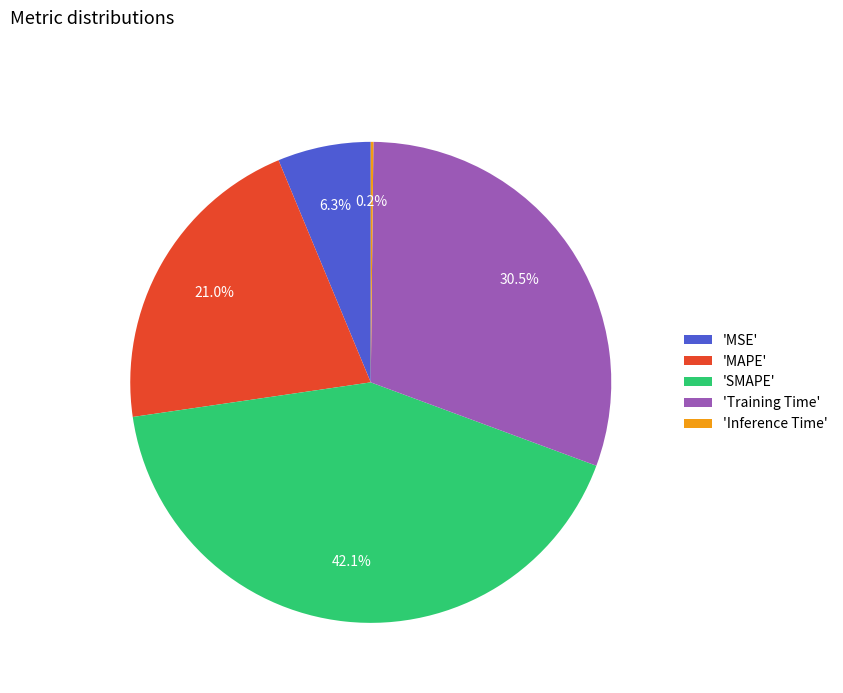

Is there any slice that represents more than half of the pie?

No